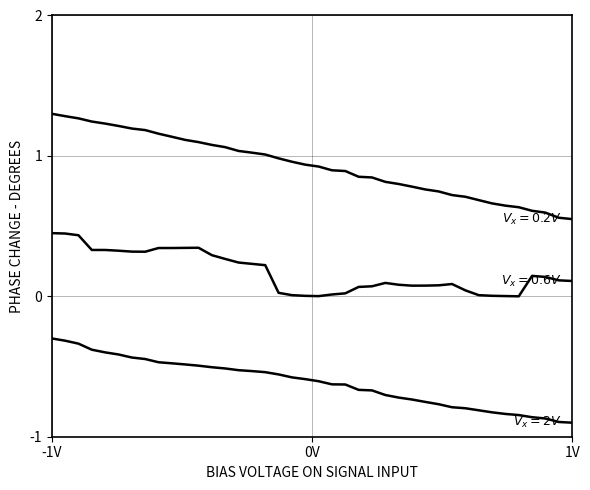

Reading left to right, list all the values displayed in this chart.

X_new: 1.3	1.3	1.3	1.2	1.2	1.2	1.2	1.2	1.2	1.1	1.1	1.1	1.1	1.1	1.0	1.0	1.0	1.0	1.0	0.9	0.9	0.9	0.9	0.9	0.8	0.8	0.8	0.8	0.8	0.7	0.7	0.7	0.7	0.7	0.6	0.6	0.6	0.6	0.6	0.6
Y_new: 0.5	0.4	0.4	0.3	0.3	0.3	0.3	0.3	0.3	0.3	0.3	0.3	0.3	0.3	0.2	0.2	0.2	0.0	0.0	0.0	0.0	0.0	0.0	0.1	0.1	0.1	0.1	0.1	0.1	0.1	0.1	0.0	0.0	0.0	0.0	0.0	0.1	0.1	0.1	0.1
Phase_Unwrapped: -0.3	-0.3	-0.3	-0.4	-0.4	-0.4	-0.4	-0.4	-0.5	-0.5	-0.5	-0.5	-0.5	-0.5	-0.5	-0.5	-0.5	-0.6	-0.6	-0.6	-0.6	-0.6	-0.6	-0.7	-0.7	-0.7	-0.7	-0.7	-0.8	-0.8	-0.8	-0.8	-0.8	-0.8	-0.8	-0.8	-0.9	-0.9	-0.9	-0.9